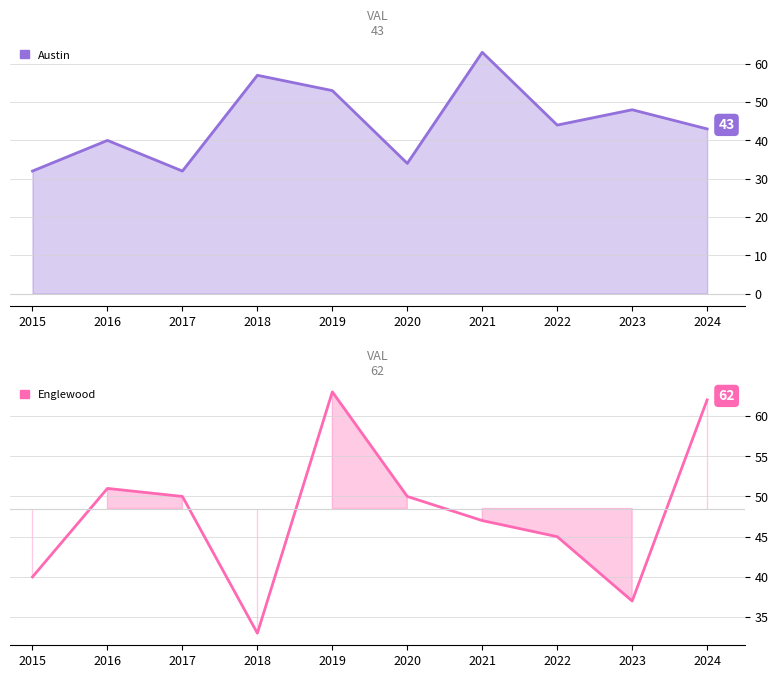

Reading left to right, transcribe all the data shown in this chart.

Austin: 2015=32	2016=40	2017=32	2018=57	2019=53	2020=34	2021=63	2022=44	2023=48	2024=43
Englewood: 2015=40	2016=51	2017=50	2018=33	2019=63	2020=50	2021=47	2022=45	2023=37	2024=62